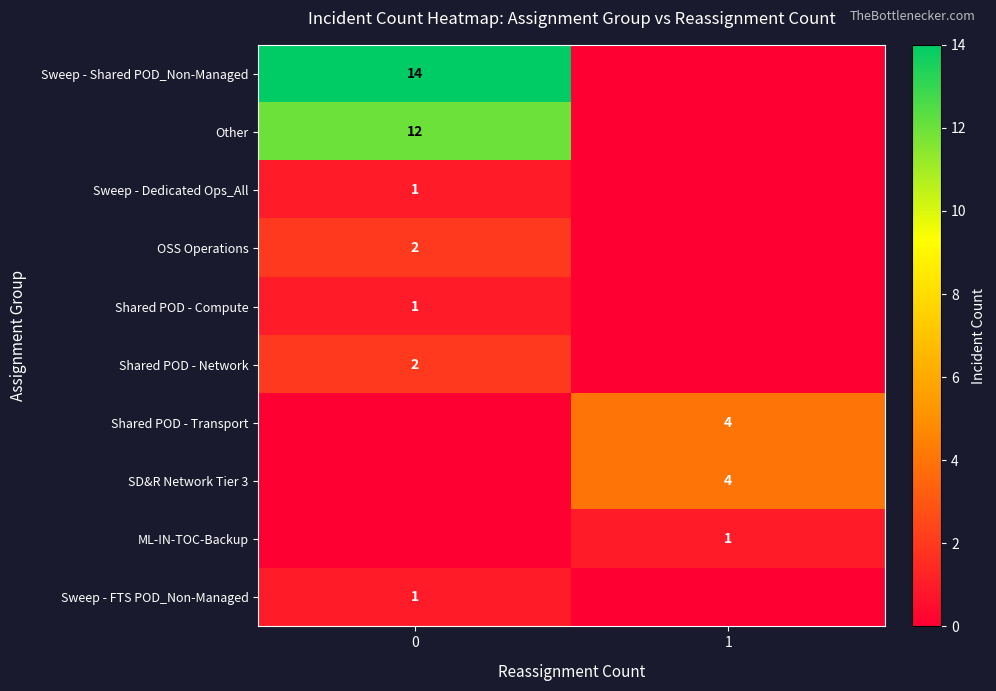

What is the difference between the highest and lowest values at 1?

4